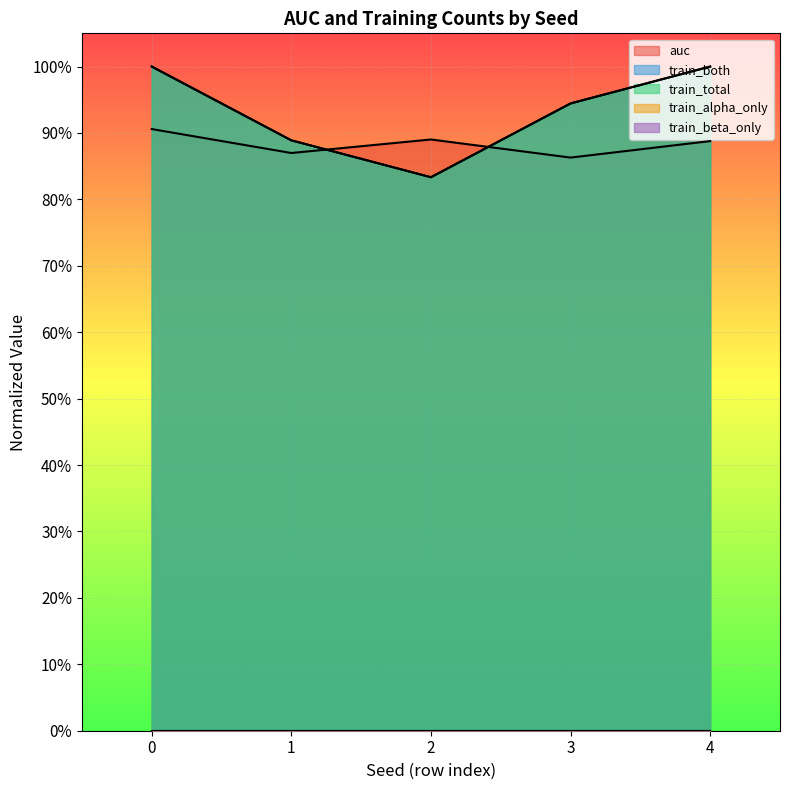

How many intersections are there between train_both and auc?

2